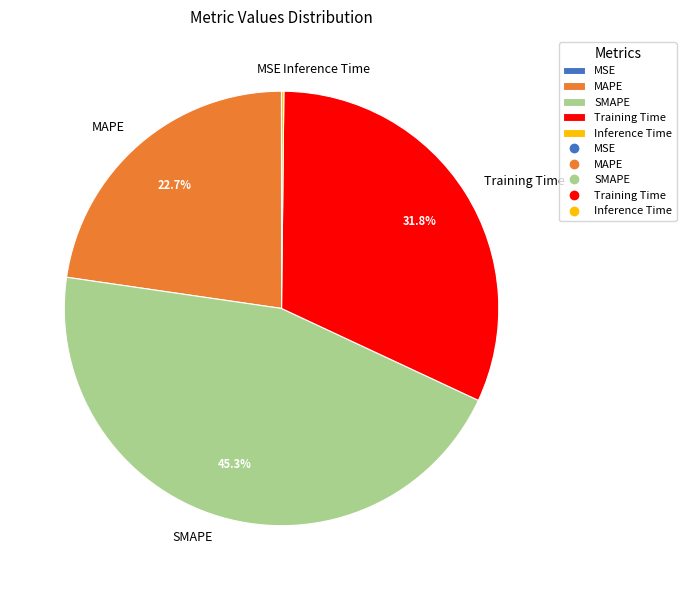

Does MAPE account for over 50% of the chart?

No